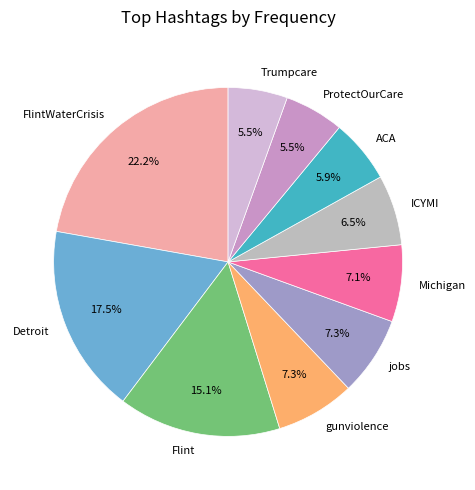

Does ProtectOurCare account for over 50% of the chart?

No